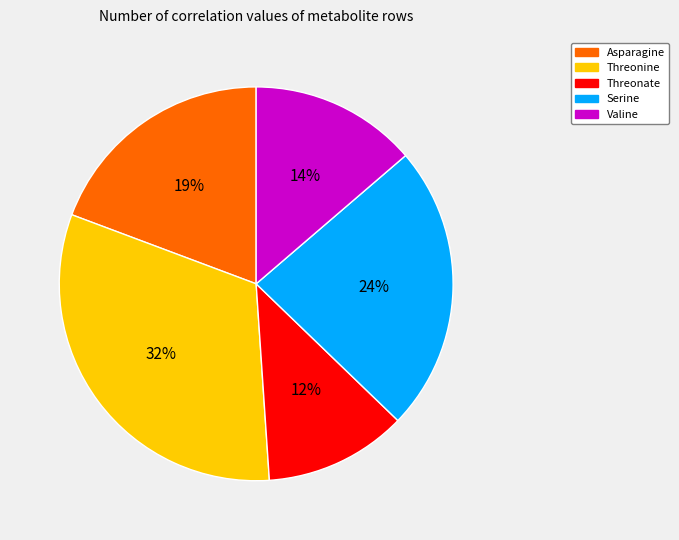

To the nearest percent, what is the difference between the Threonate and Threonine slice percentages?

20%